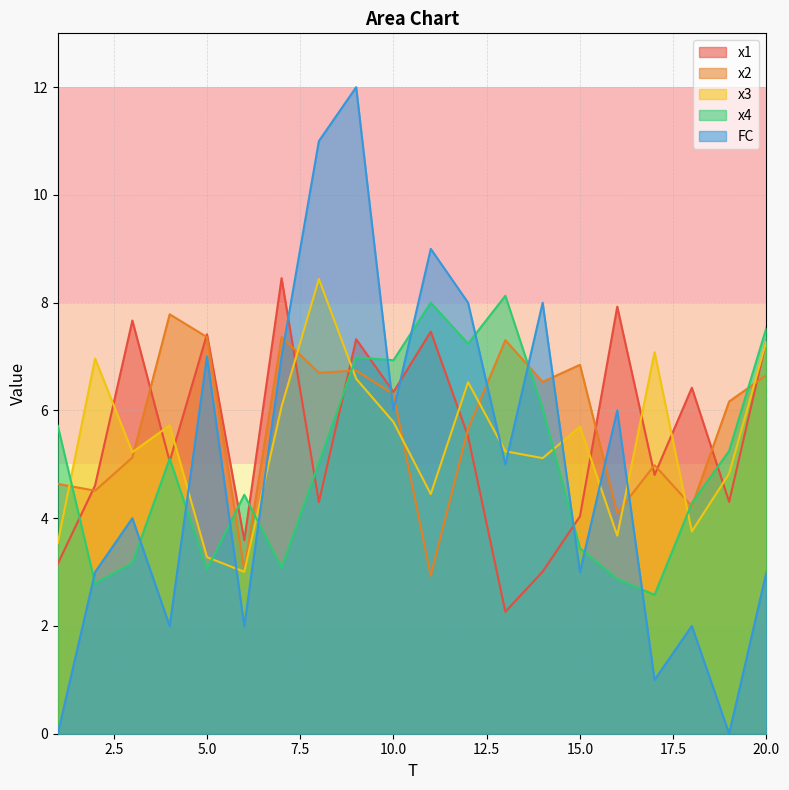

Count the number of categories in the chart.

20